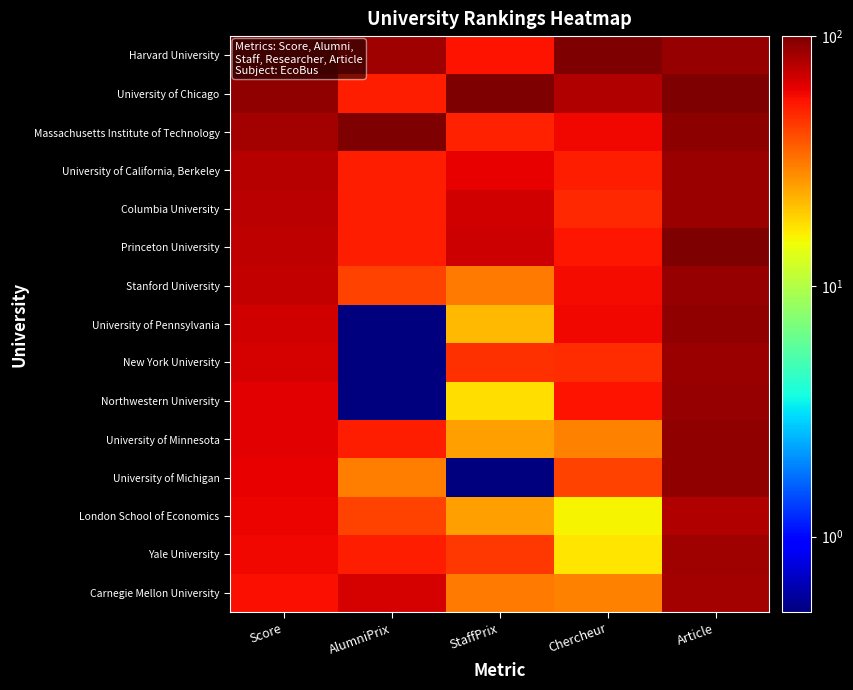

Which category has the lowest value across all series?

AlumniPrix